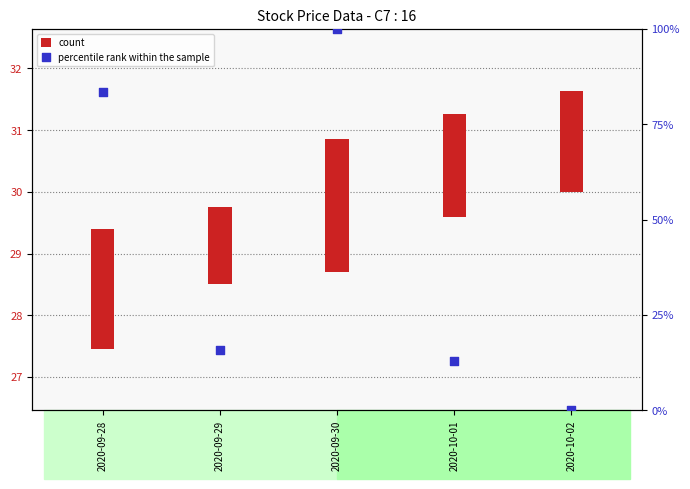

What is the ratio of the value at 2020-09-29 to the value at 2020-09-30?

0.2